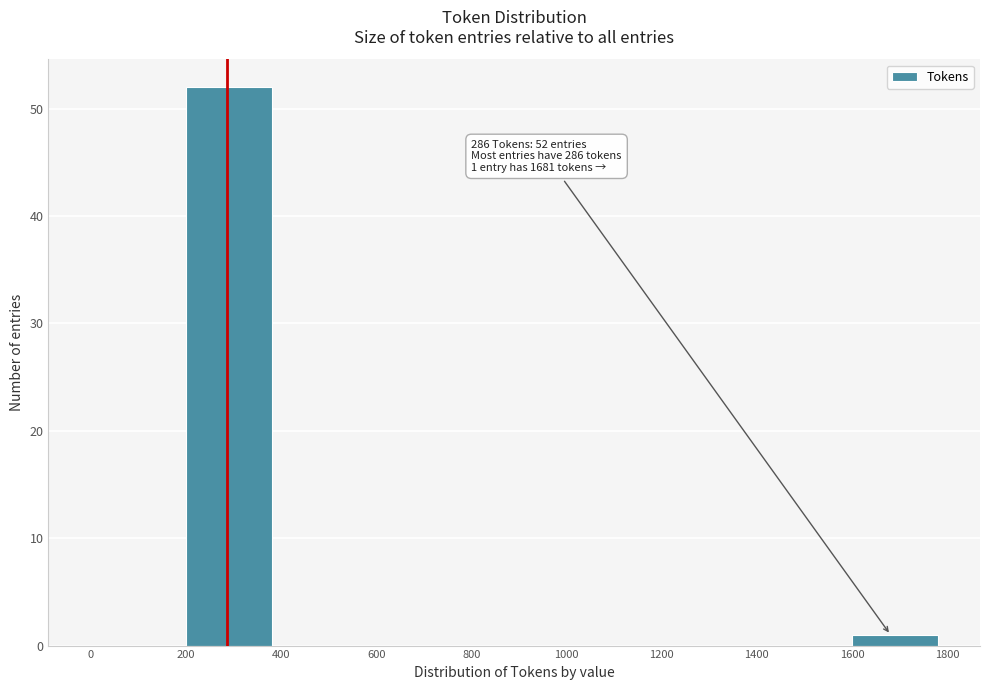

Over which range of the x-axis is the bar tallest?

200 to 400